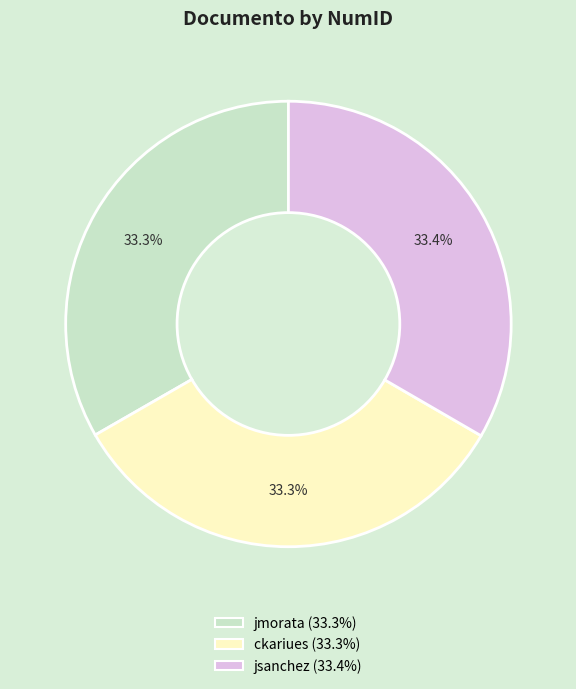

To the nearest percent, what portion does jmorata represent?

33%